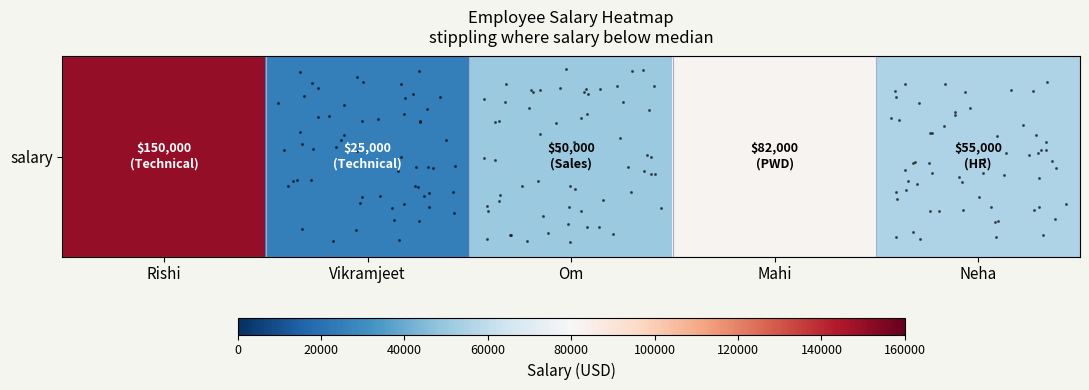

What is the smallest value displayed?

25000